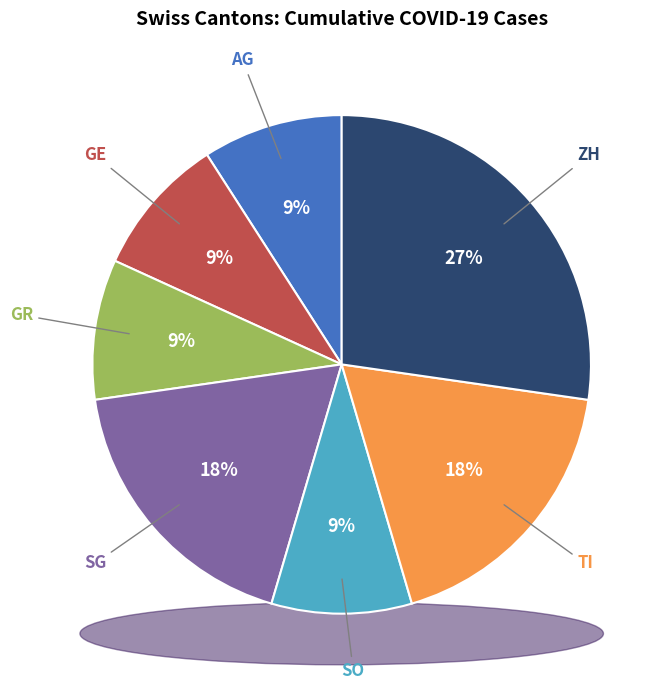

Is GE the majority of the pie?

No